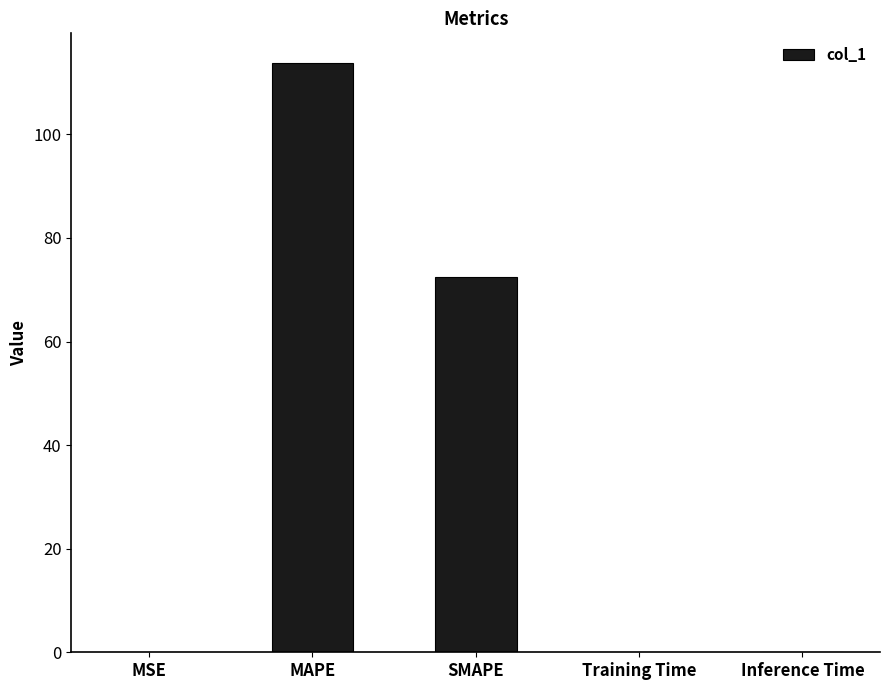

The chart shows a value of 0.0 at Training Time. True or false?

True